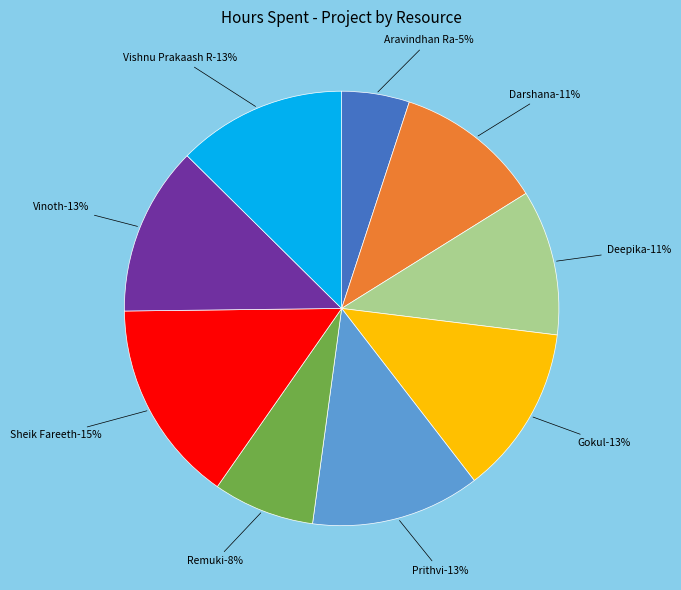

What is the smallest slice in the pie chart?

Aravindhan Ra